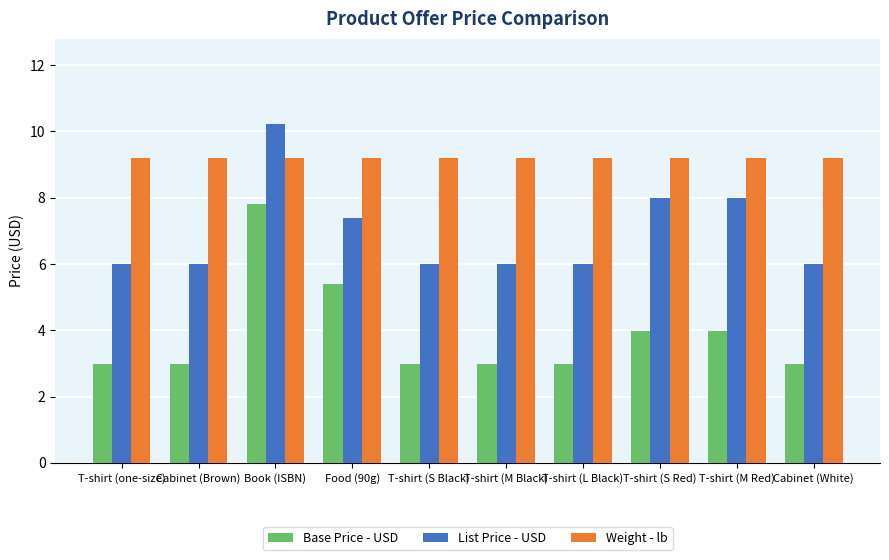

Is the value of List Price - USD at T-shirt (M Black) greater than the value of Weight - lb at Book (ISBN)?

No